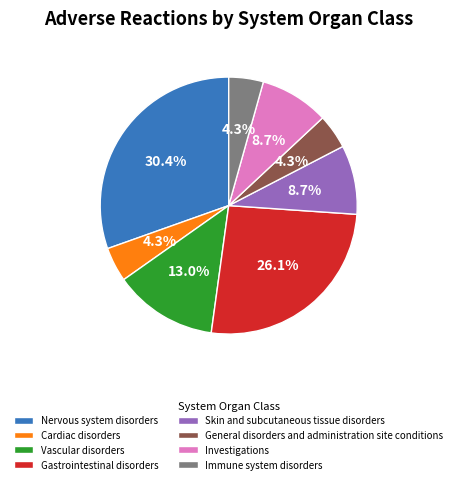

The Gastrointestinal disorders slice represents 26% of the pie. True or false?

True